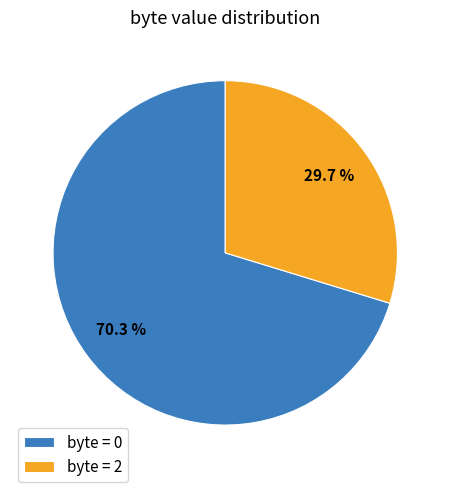

Does byte = 2 represent more than half of the total?

No